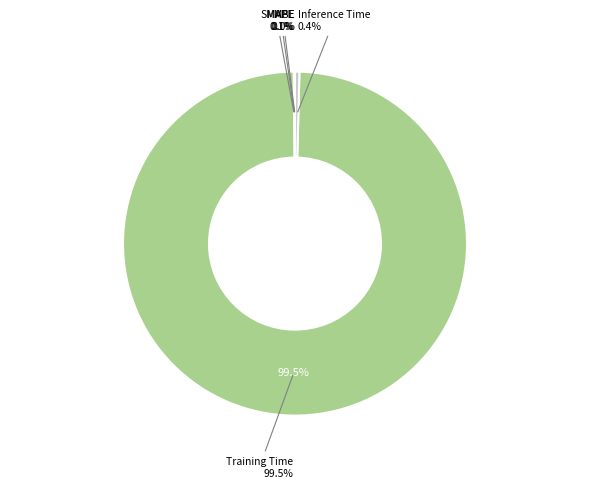

Which slice represents more than half of the pie?

Training Time